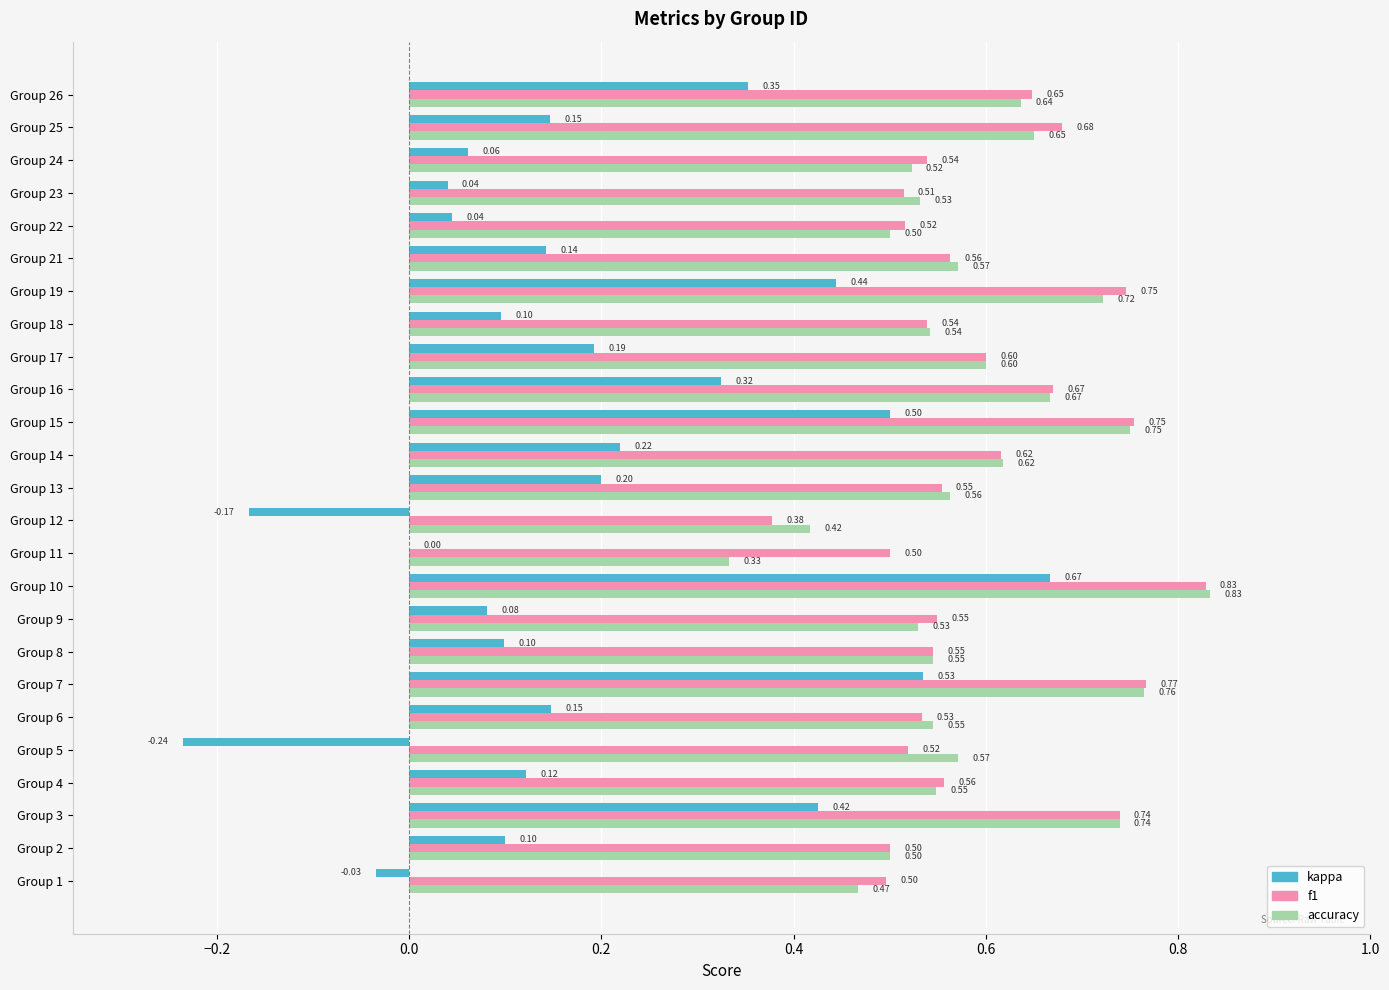

How many distinct data groups are displayed?

3